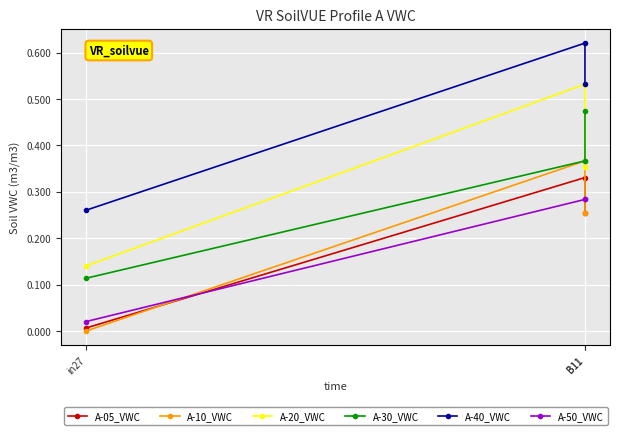

Count the A-40_VWC values in the range 0 to 1.

3